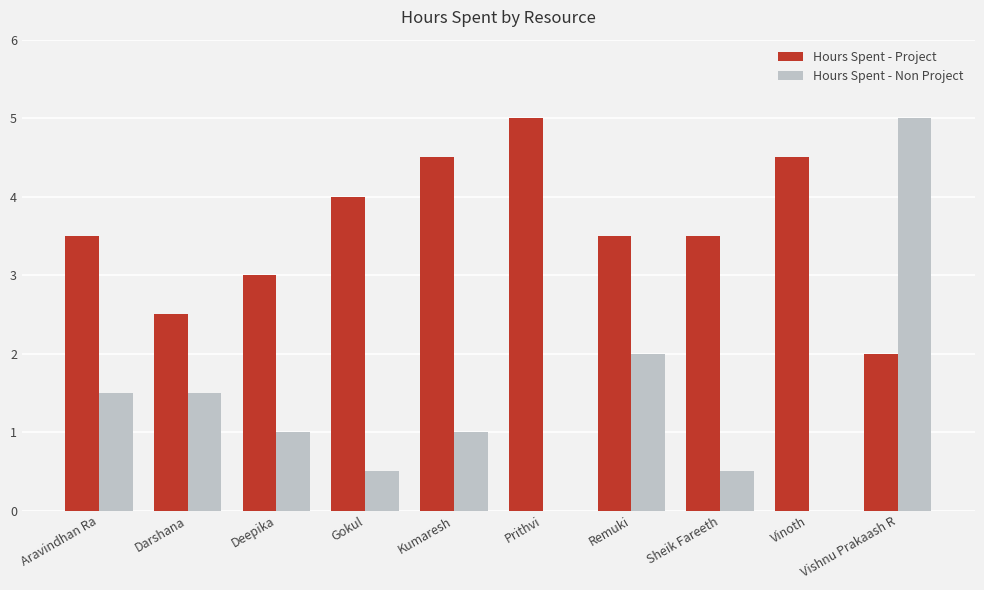

Is the value of Hours Spent - Non Project at Vishnu Prakaash R greater than the value of Hours Spent - Project at Kumaresh?

Yes